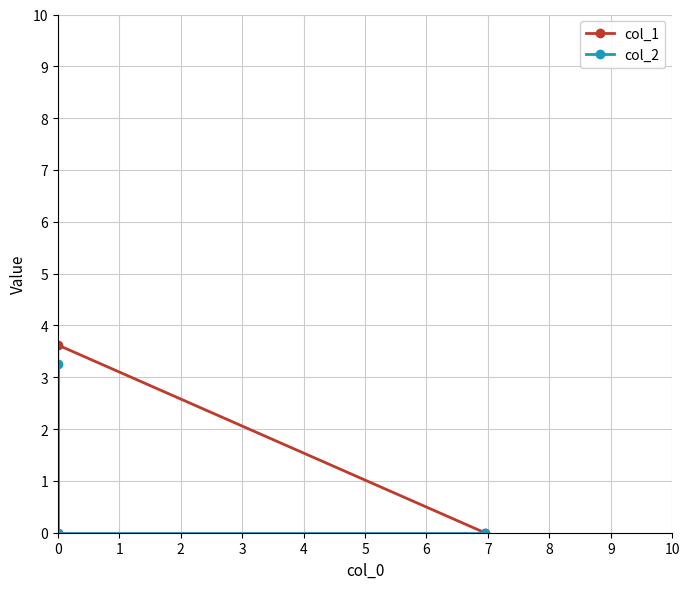

Rank the series by their average value, from lowest to highest.

col_2, col_1